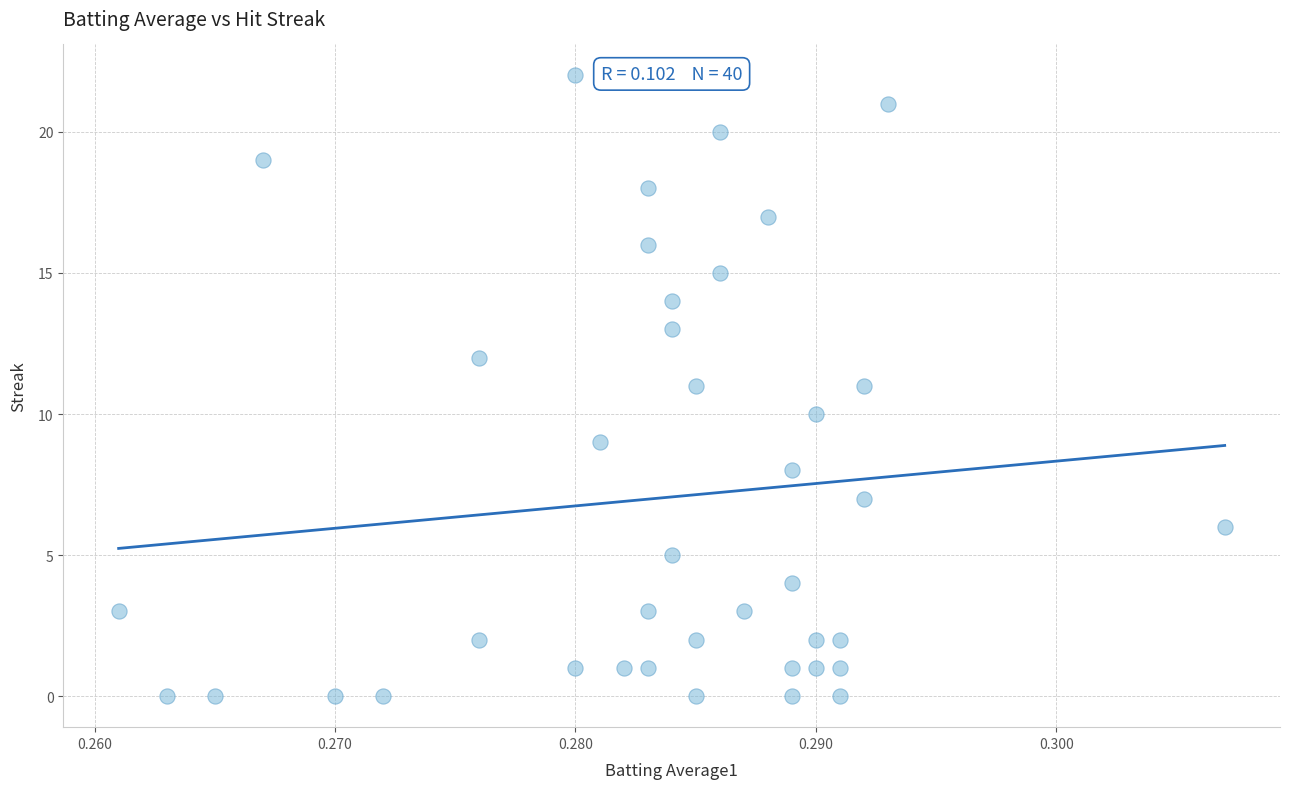

What is the range of Y values (max minus min)?

22